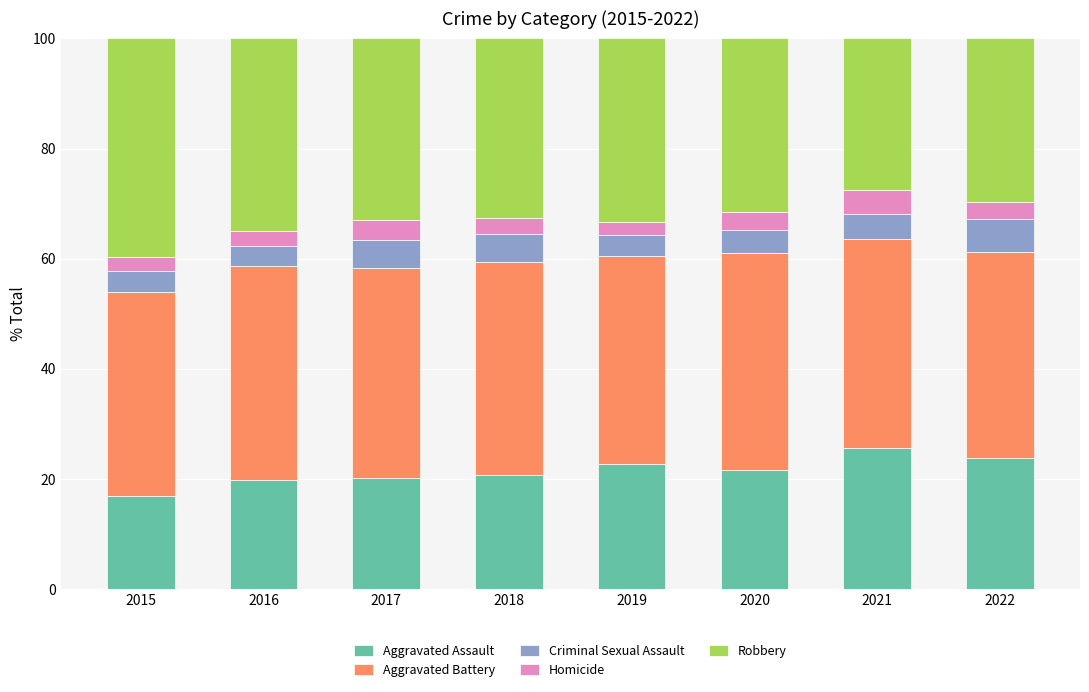

The Aggravated Assault series shows 25.6 at 2021. True or false?

True